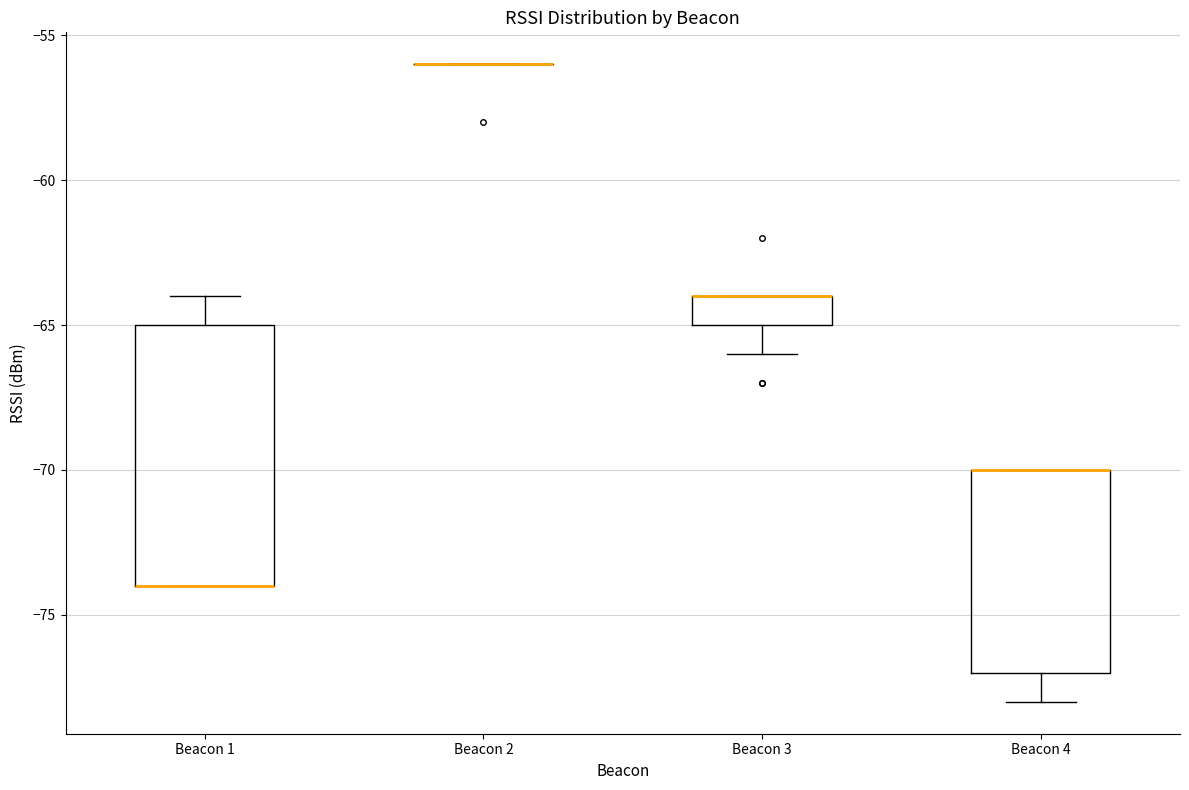

Where does the lower whisker of the box for Beacon 4 end on the y-axis? The values are not printed on the chart, so give them approximately, as read against the axis.

-78